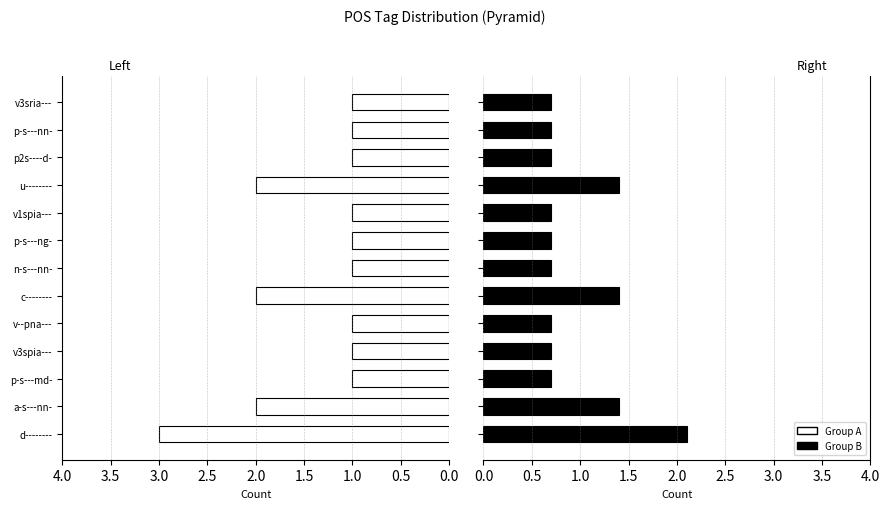

What position from the left is v3spia---?

4